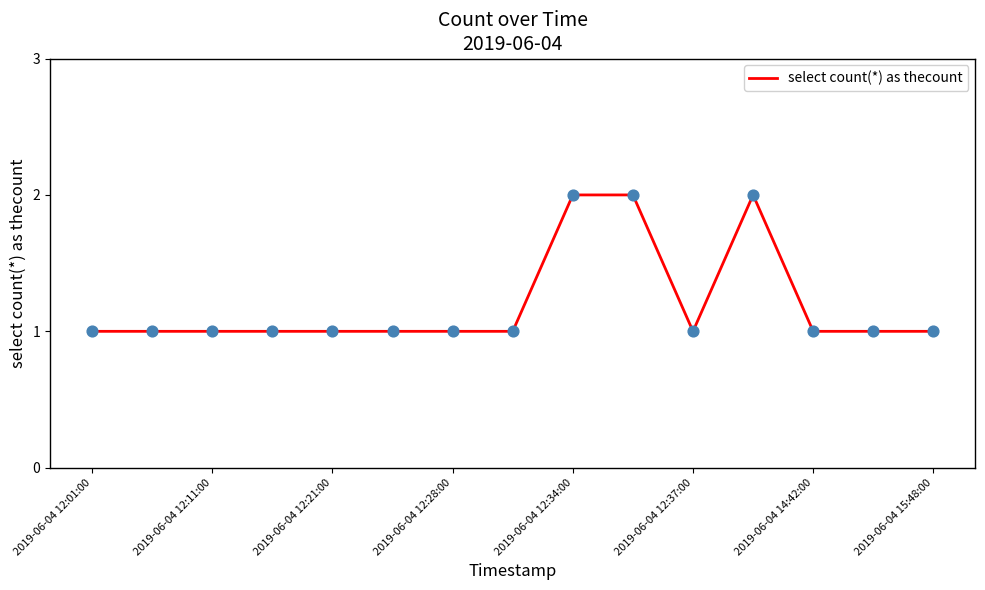

Does the chart have visible grid lines?

No